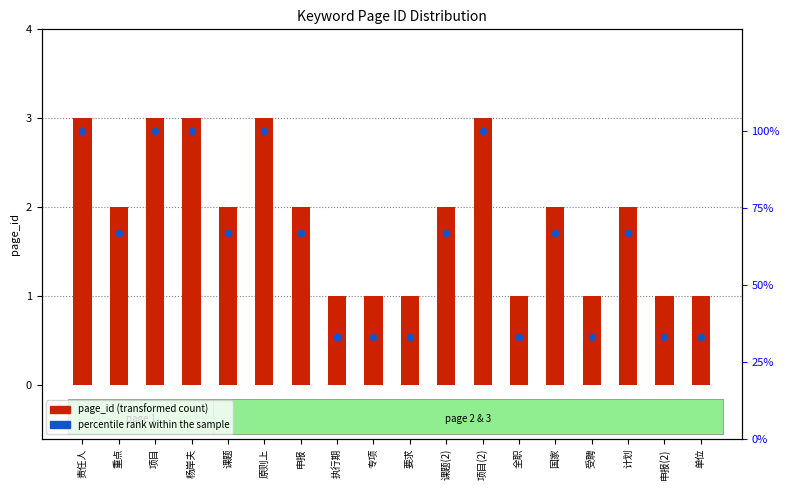

At which category is the sum across all series the highest?

责任人